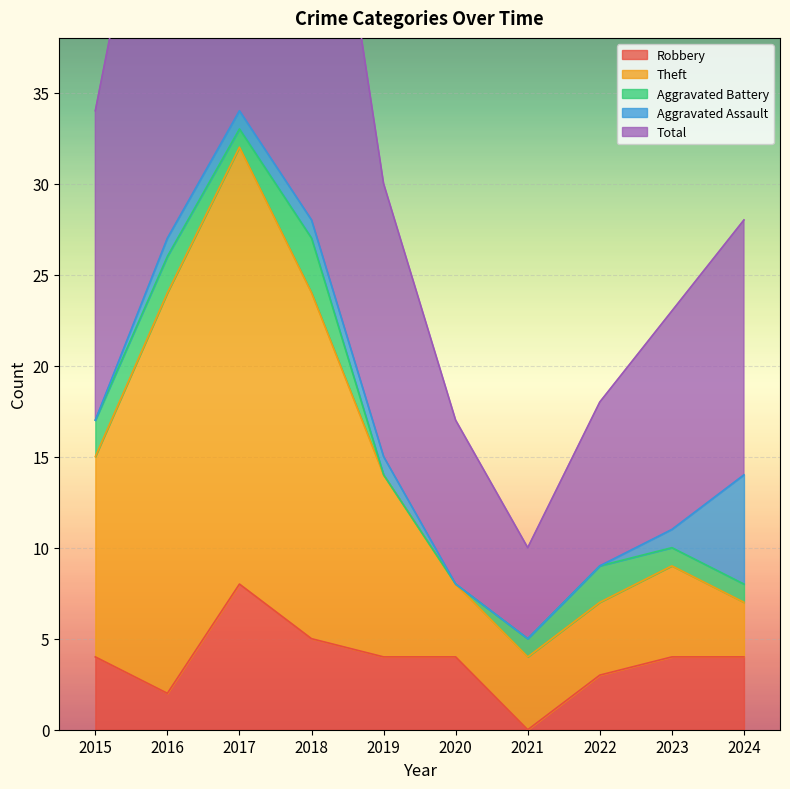

Is it true that Robbery equals 5 at 2018?

True